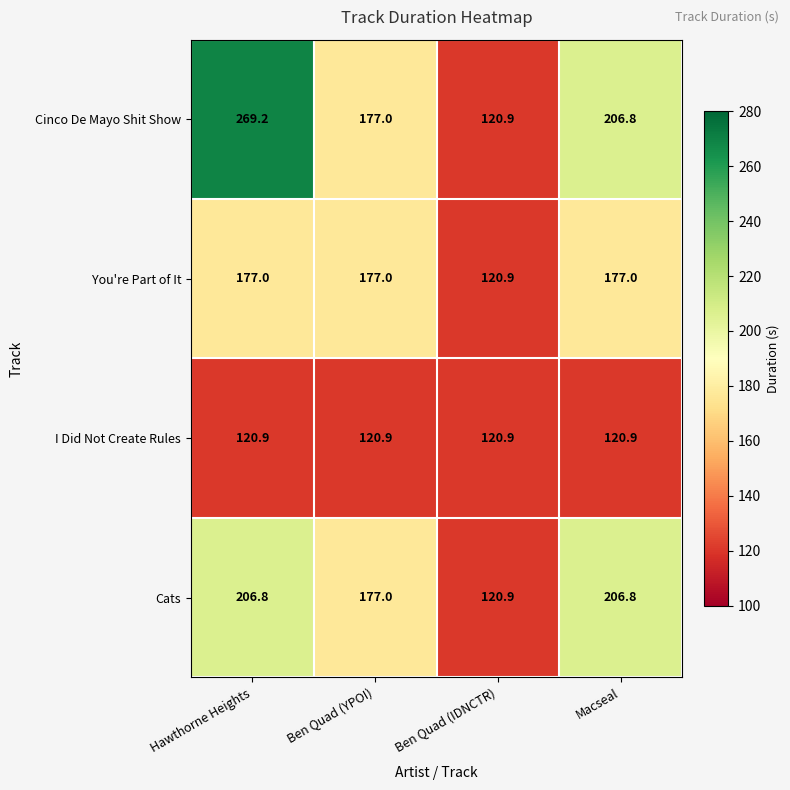

Which series has the widest spread of values?

Cinco De Mayo Shit Show